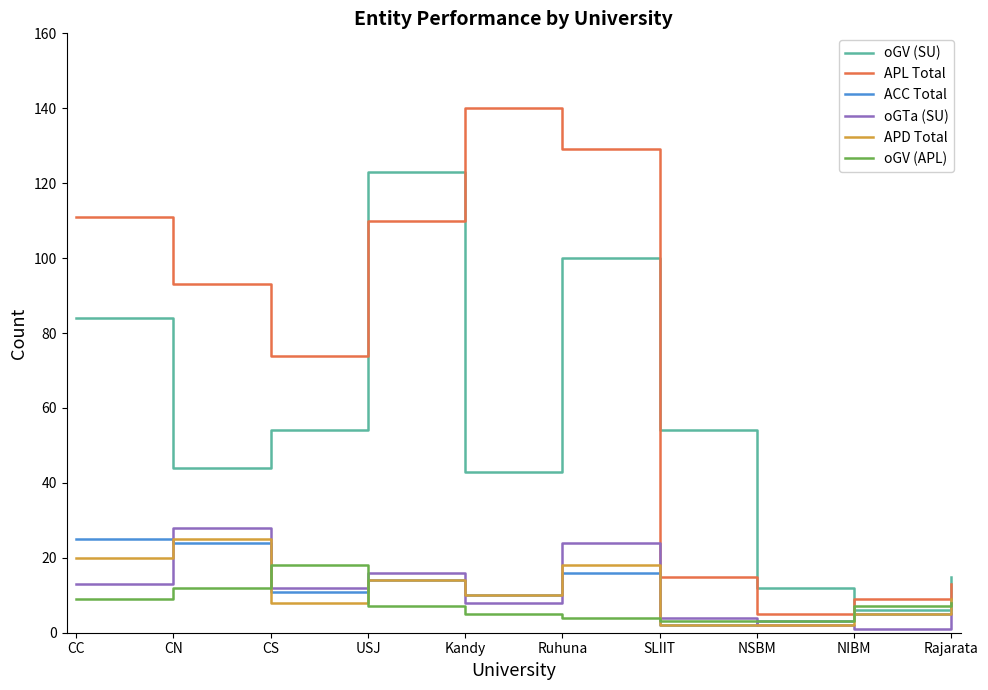

Reading left to right, transcribe all the data shown in this chart.

oGV (SU): 84	44	54	123	43	100	54	12	6	15
APL Total: 111	93	74	110	140	129	15	5	9	13
ACC Total: 25	24	11	14	10	16	2	3	5	8
oGTa (SU): 13	28	12	16	8	24	4	2	1	5
APD Total: 20	25	8	14	10	18	2	2	5	9
oGV (APL): 9	12	18	7	5	4	3	3	7	8